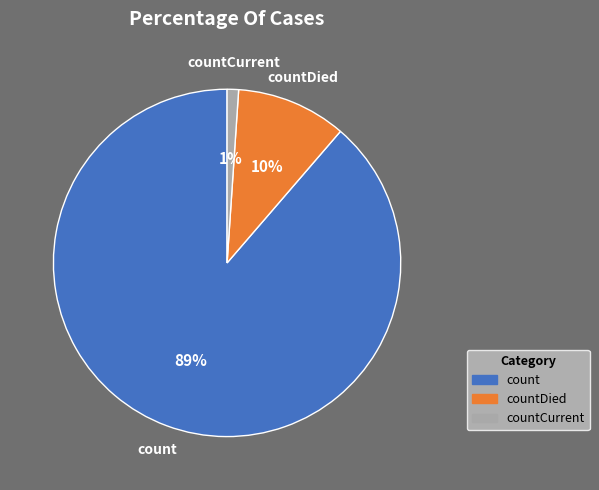

To the nearest percent, what is the difference between the largest and smallest slice percentages?

88%